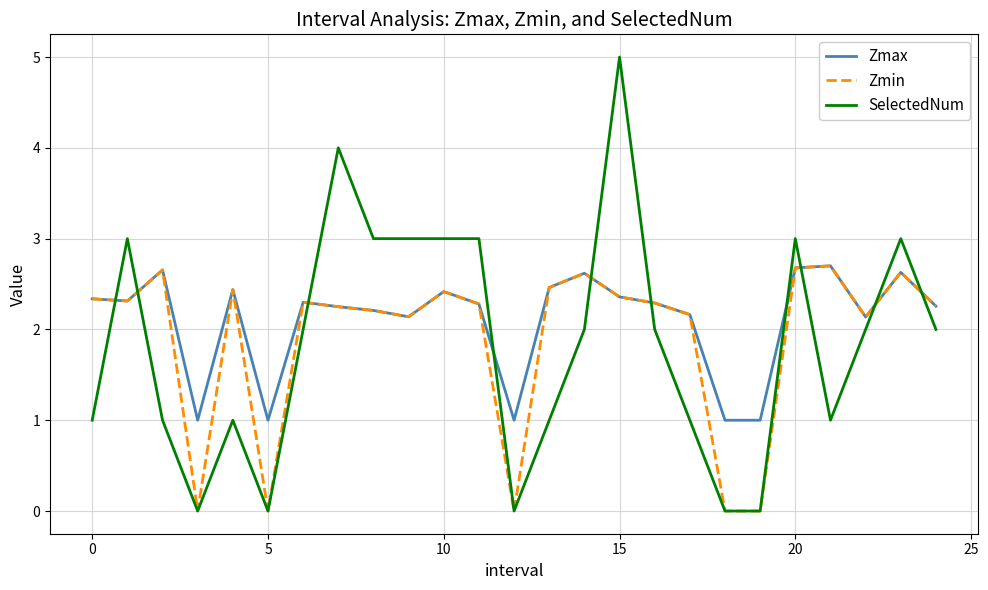

How many intersections are there between Zmax and SelectedNum?

10